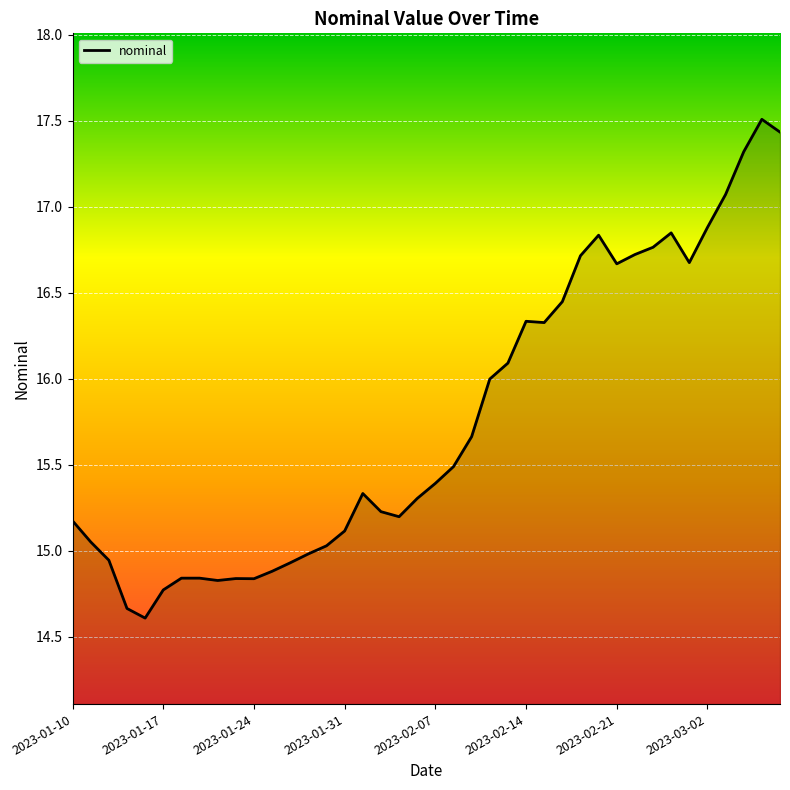

What is the approximate value at 2023-03-02?

16.9